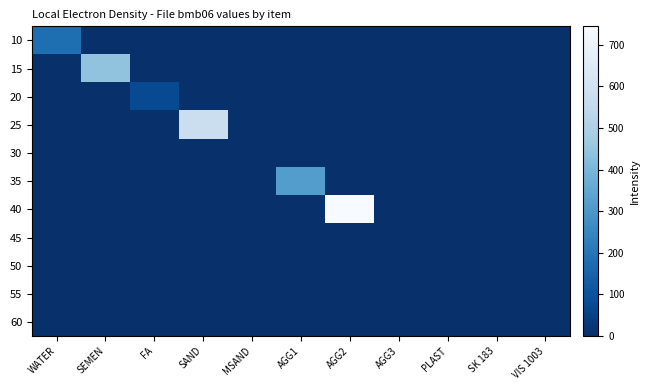

Reading left to right, extract all data points from this chart.

10: WATER=180.0	SEMEN=0.0	FA=0.0	SAND=0.0	MSAND=0.0	AGG1=0.0	AGG2=0.0	AGG3=0.0	PLAST=0.0	SK 183=0.0	VIS 1003=0.0
15: WATER=0.0	SEMEN=444.0	FA=0.0	SAND=0.0	MSAND=0.0	AGG1=0.0	AGG2=0.0	AGG3=0.0	PLAST=0.0	SK 183=0.0	VIS 1003=0.0
20: WATER=0.0	SEMEN=0.0	FA=78.0	SAND=0.0	MSAND=0.0	AGG1=0.0	AGG2=0.0	AGG3=0.0	PLAST=0.0	SK 183=0.0	VIS 1003=0.0
25: WATER=0.0	SEMEN=0.0	FA=0.0	SAND=581.0	MSAND=0.0	AGG1=0.0	AGG2=0.0	AGG3=0.0	PLAST=0.0	SK 183=0.0	VIS 1003=0.0
30: WATER=0.0	SEMEN=0.0	FA=0.0	SAND=0.0	MSAND=0.0	AGG1=0.0	AGG2=0.0	AGG3=0.0	PLAST=0.0	SK 183=0.0	VIS 1003=0.0
35: WATER=0.0	SEMEN=0.0	FA=0.0	SAND=0.0	MSAND=0.0	AGG1=319.0	AGG2=0.0	AGG3=0.0	PLAST=0.0	SK 183=0.0	VIS 1003=0.0
40: WATER=0.0	SEMEN=0.0	FA=0.0	SAND=0.0	MSAND=0.0	AGG1=0.0	AGG2=744.0	AGG3=0.0	PLAST=0.0	SK 183=0.0	VIS 1003=0.0
45: WATER=0.0	SEMEN=0.0	FA=0.0	SAND=0.0	MSAND=0.0	AGG1=0.0	AGG2=0.0	AGG3=0.0	PLAST=0.0	SK 183=0.0	VIS 1003=0.0
50: WATER=0.0	SEMEN=0.0	FA=0.0	SAND=0.0	MSAND=0.0	AGG1=0.0	AGG2=0.0	AGG3=0.0	PLAST=1.3	SK 183=0.0	VIS 1003=0.0
55: WATER=0.0	SEMEN=0.0	FA=0.0	SAND=0.0	MSAND=0.0	AGG1=0.0	AGG2=0.0	AGG3=0.0	PLAST=0.0	SK 183=3.1	VIS 1003=0.0
60: WATER=0.0	SEMEN=0.0	FA=0.0	SAND=0.0	MSAND=0.0	AGG1=0.0	AGG2=0.0	AGG3=0.0	PLAST=0.0	SK 183=0.0	VIS 1003=0.0